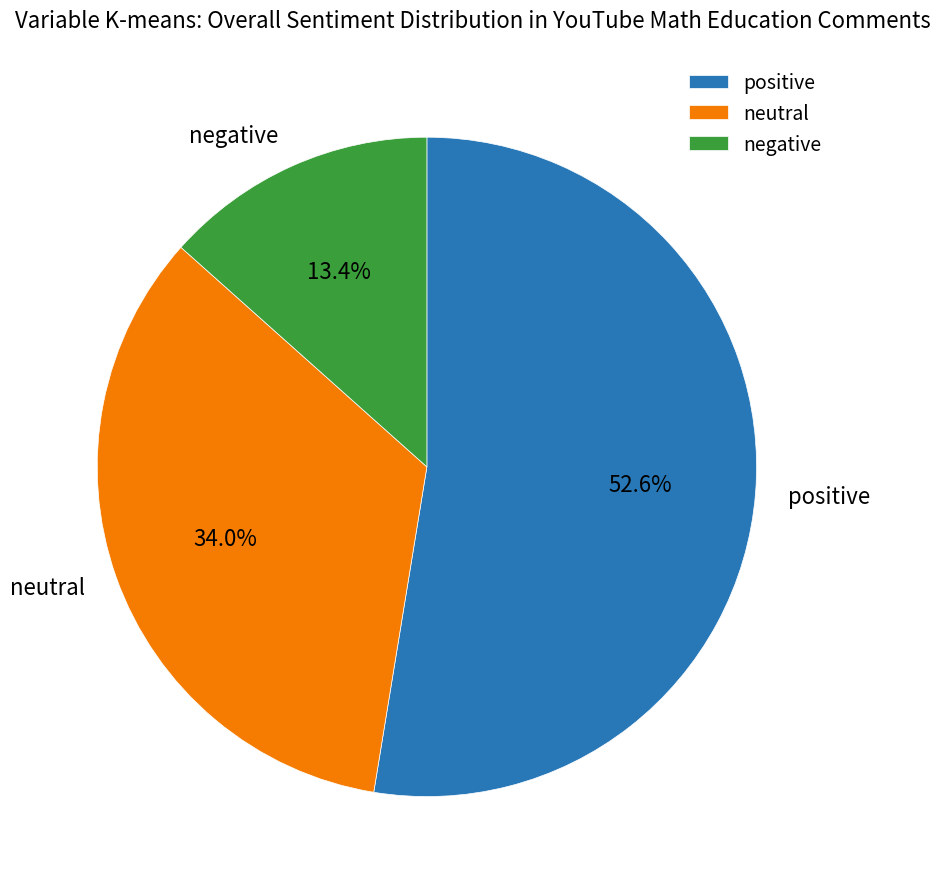

Which category has the biggest portion of the pie?

positive